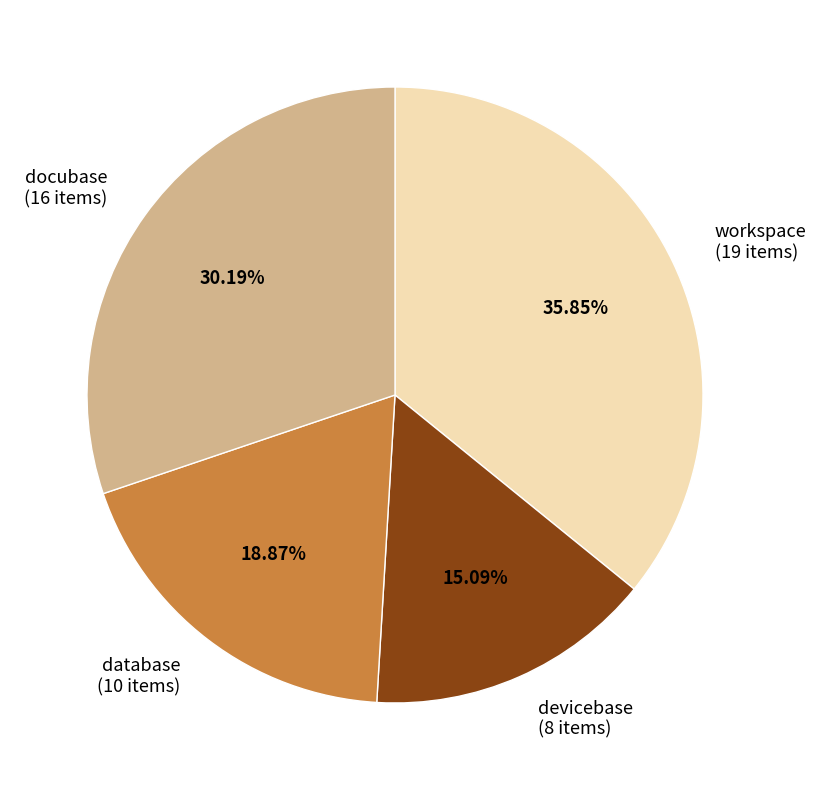

To the nearest percent, what is the difference between the largest and smallest slice percentages?

21%